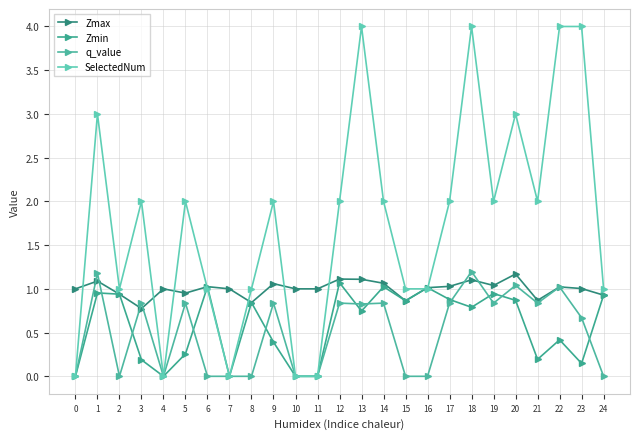

Is it true that q_value equals 0.8 at 14?

True